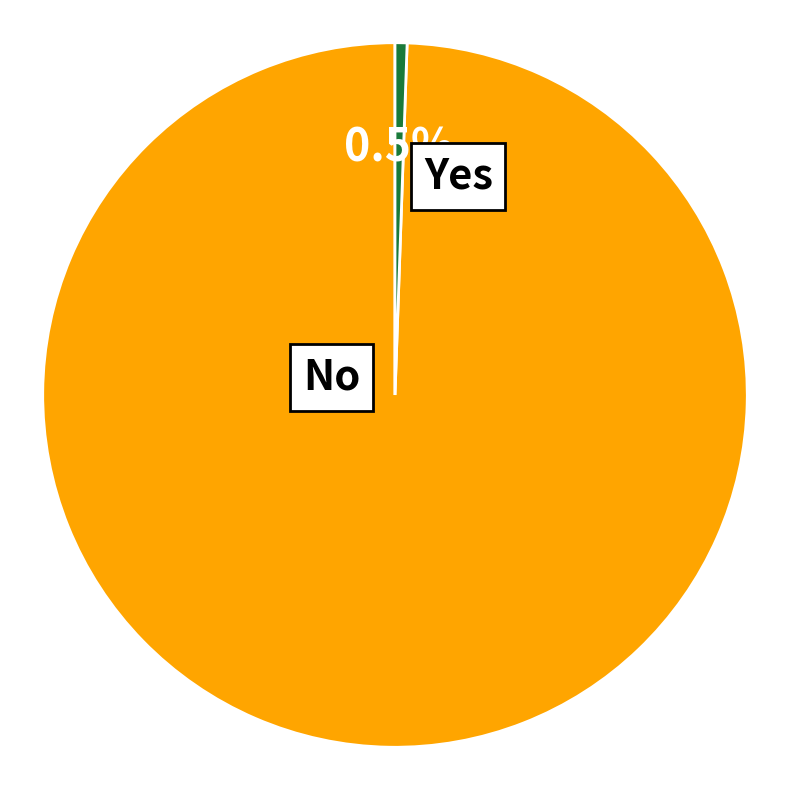

Which has a higher value, Yes or No?

Yes